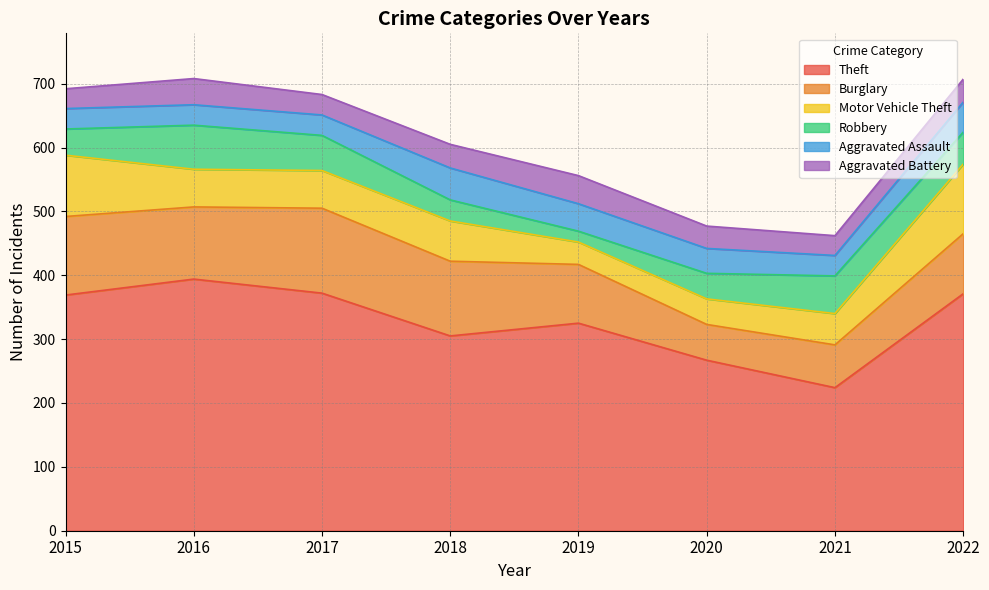

At which label is Motor Vehicle Theft closest to 72?

2018